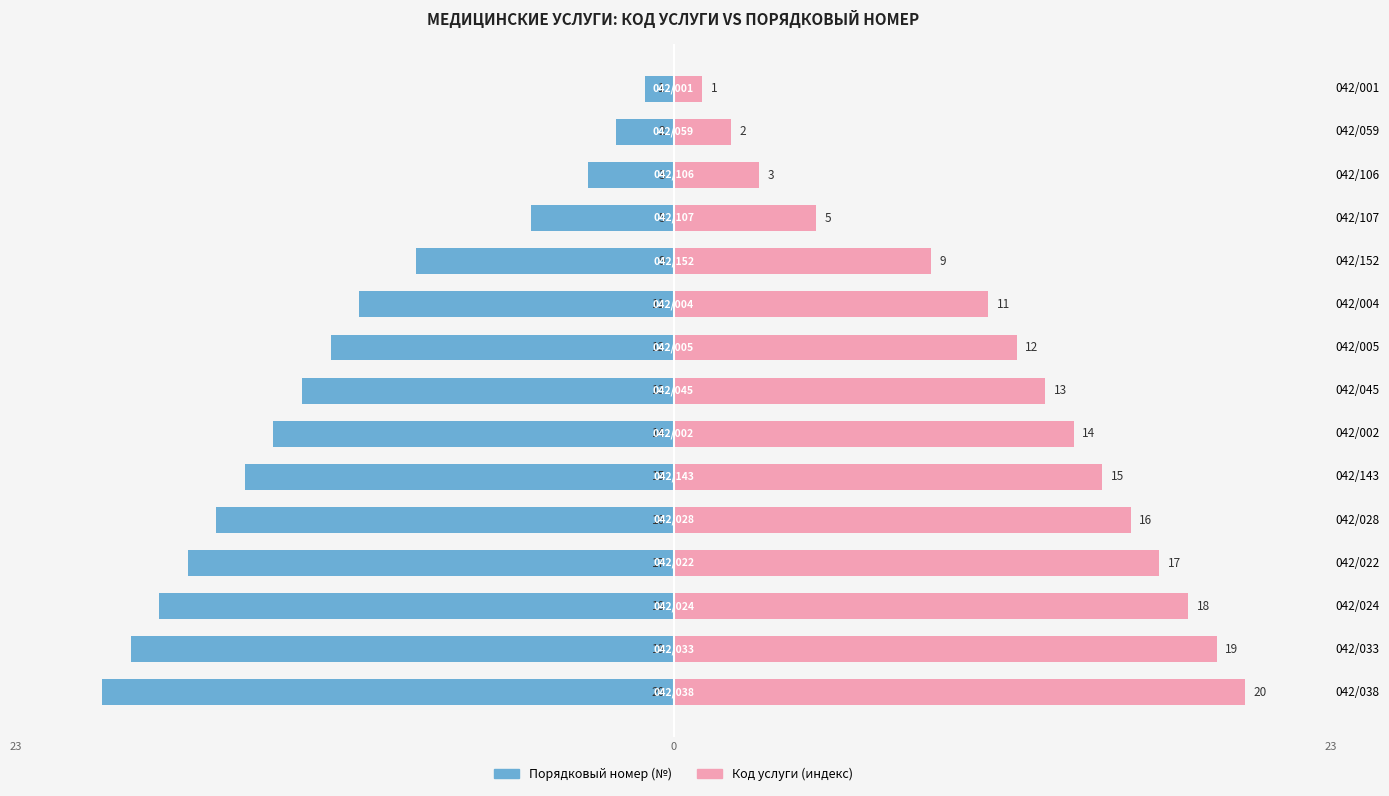

Rank the series at 042/107 from lowest to highest value.

Порядковый номер (№), Код услуги (индекс)